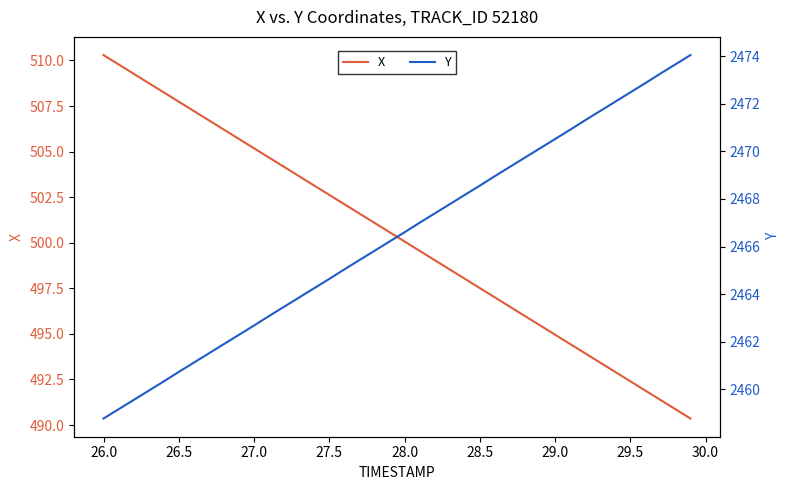

At which label does X reach its peak?

26.0